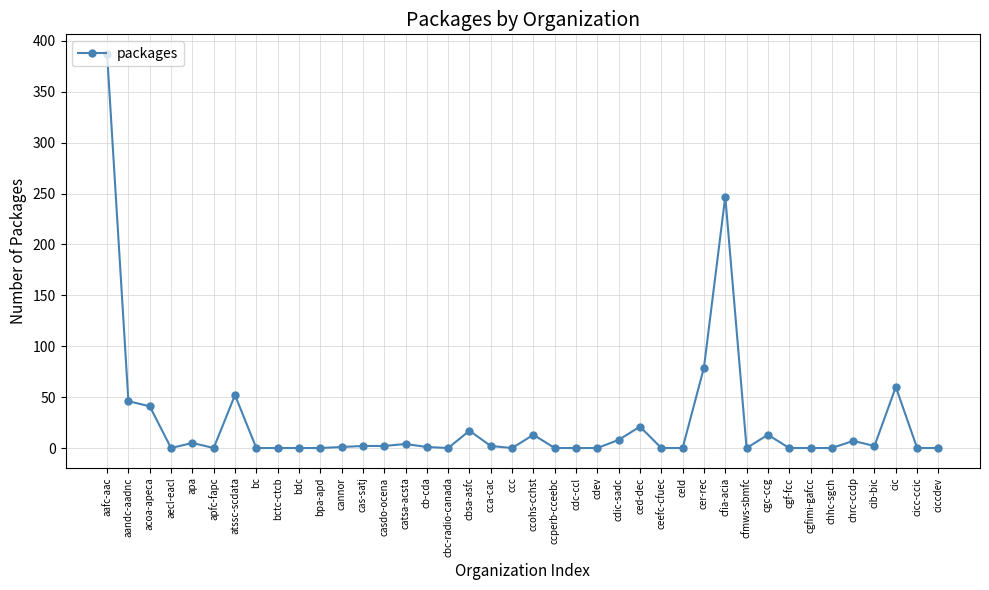

At which label does the data first exceed 1?

aafc-aac